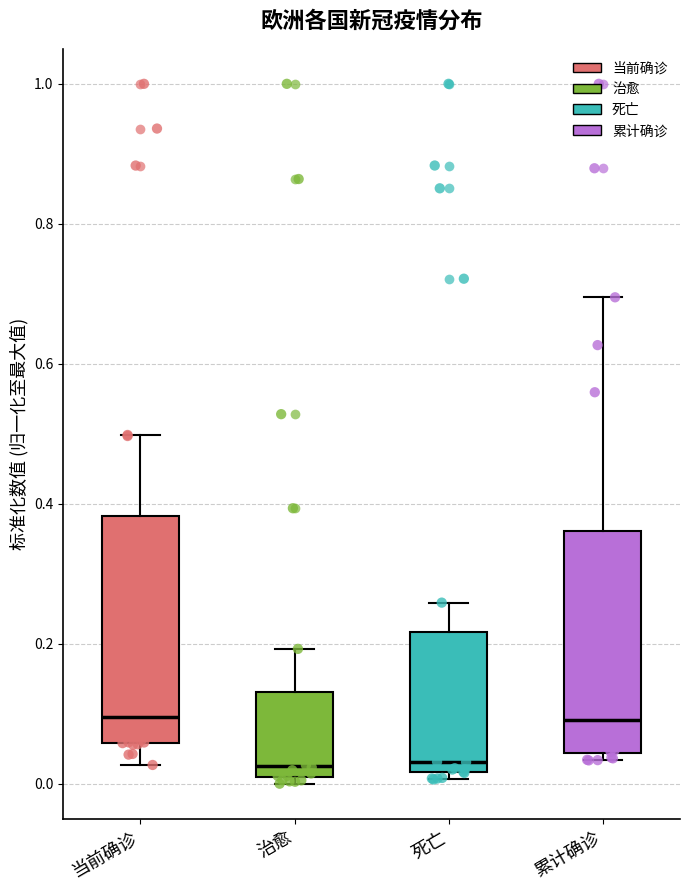

Reading left to right, read every box against the y-axis: the position of its median line, the range the box covers, and the ends of its whiskers. The values are not printed on the chart, so give them approximately, as read against the axis.

当前确诊: median 0.10, box 0.06 to 0.38, whiskers 0.02 to 0.50
治愈: median 0.02, box 0.00 to 0.14, whiskers 0.00 (just below the box's lower edge) to 0.20
死亡: median 0.04, box 0.02 to 0.22, whiskers 0.00 to 0.26
累计确诊: median 0.10, box 0.04 to 0.36, whiskers 0.04 (just below the box's lower edge) to 0.70